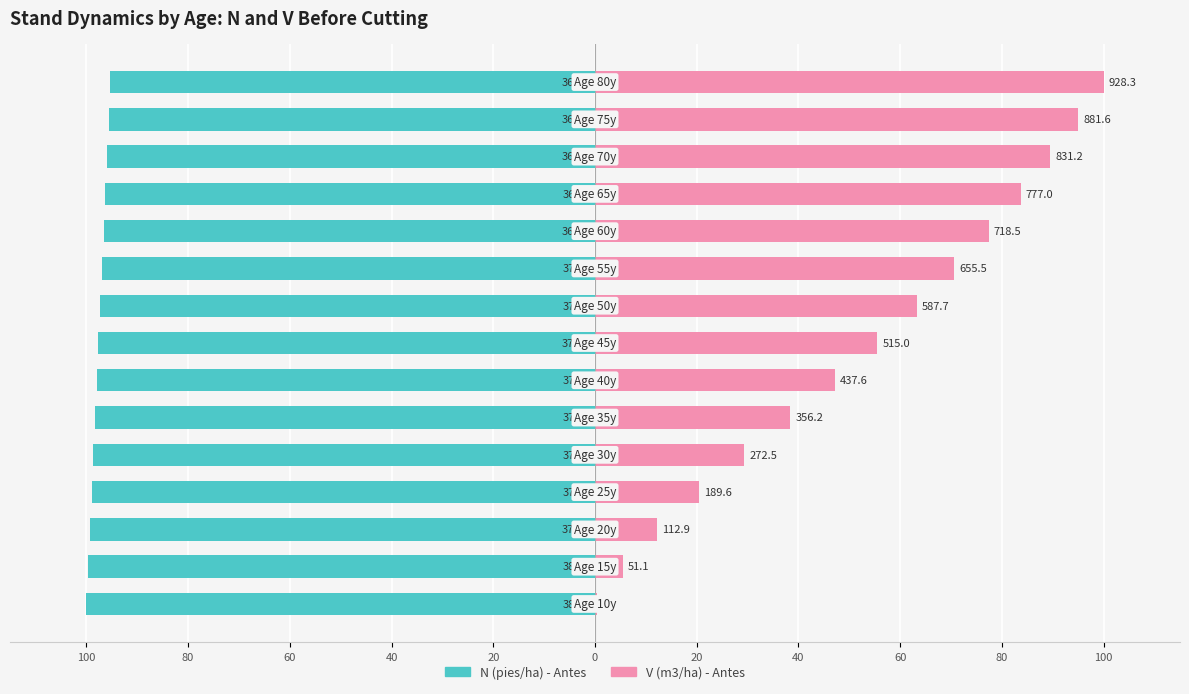

Are the bars grouped side by side (vs. stacked)?

Yes